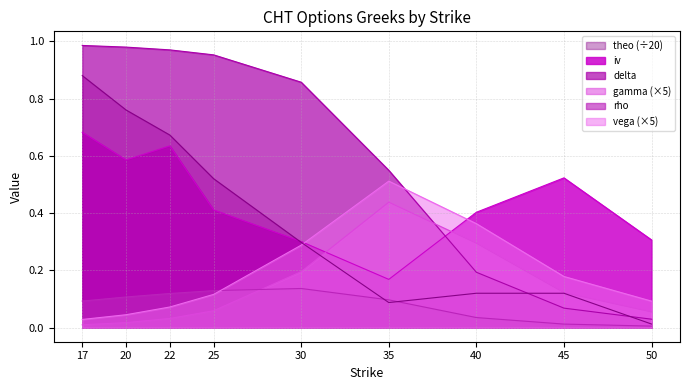

Which series has the widest spread of values?

delta